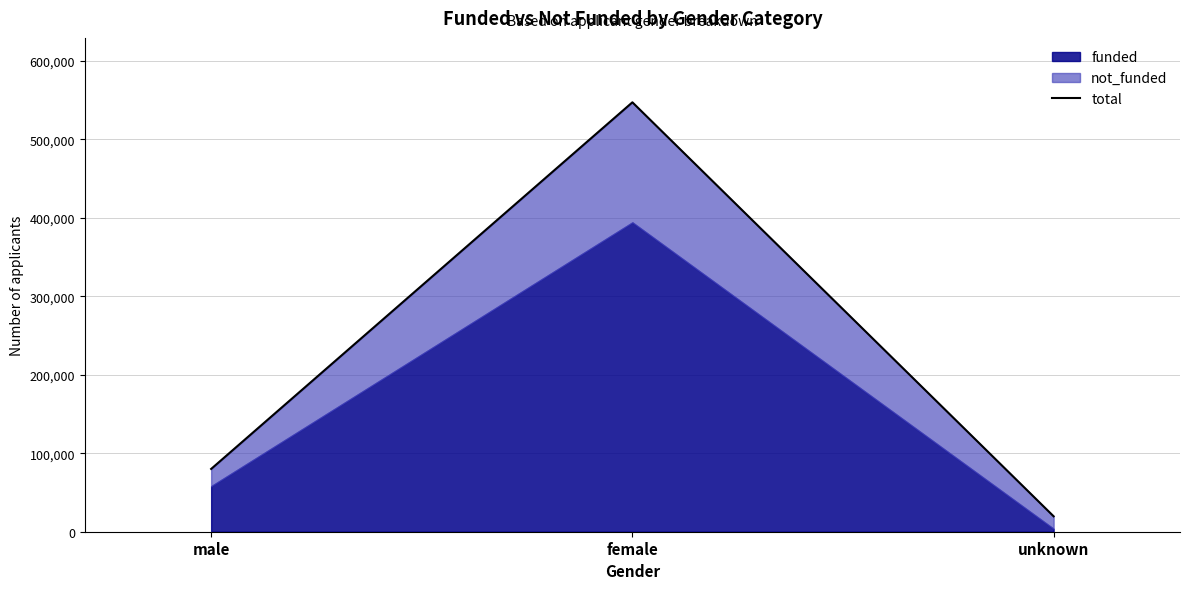

Which has a higher value, male or unknown?

male